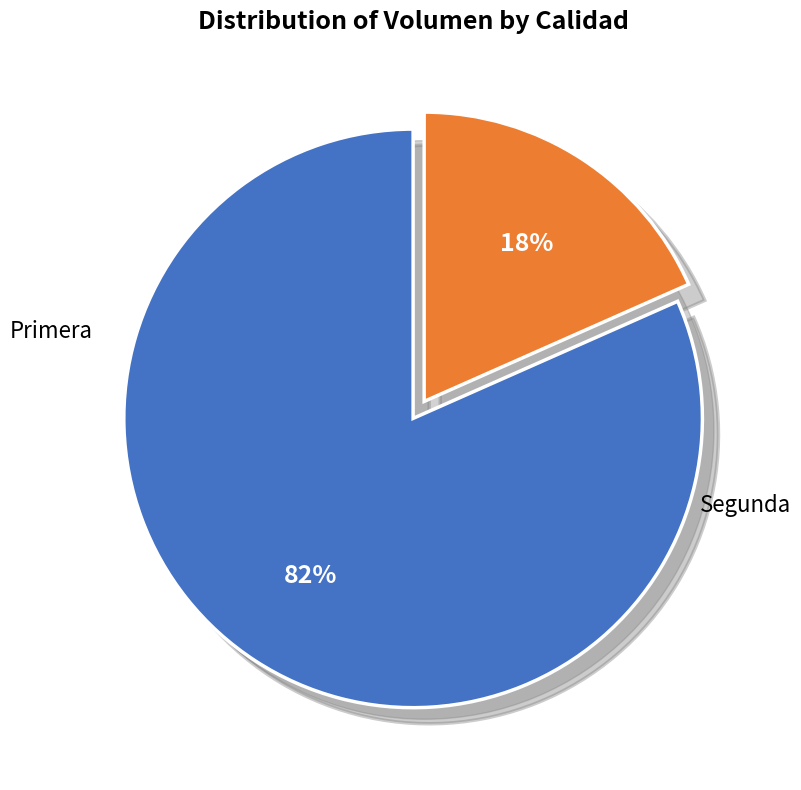

Count the number of slices in the pie.

2